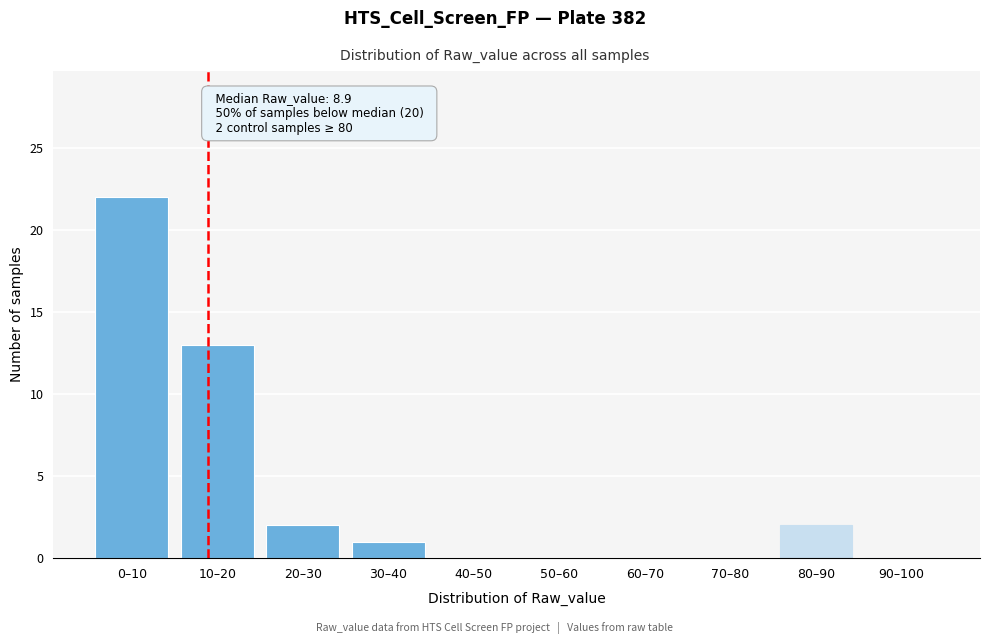

Reading right to left, list all the values displayed in this chart.

90–100=0	80–90=2	70–80=0	60–70=0	50–60=0	40–50=0	30–40=1	20–30=2	10–20=13	0–10=22